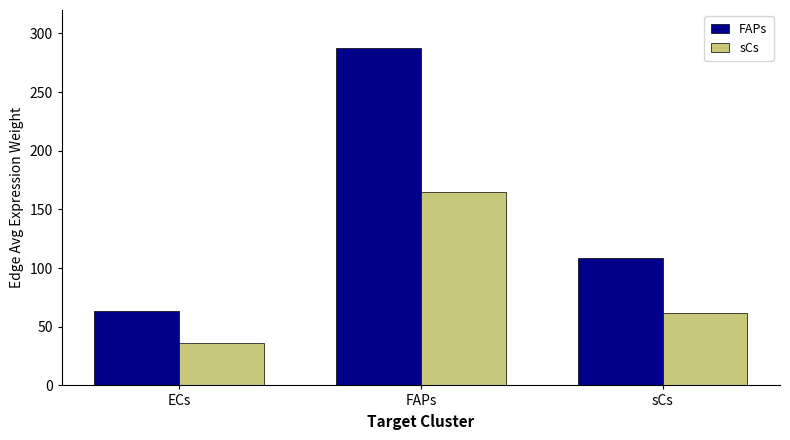

What is the label of the 3rd bar from the right?

ECs